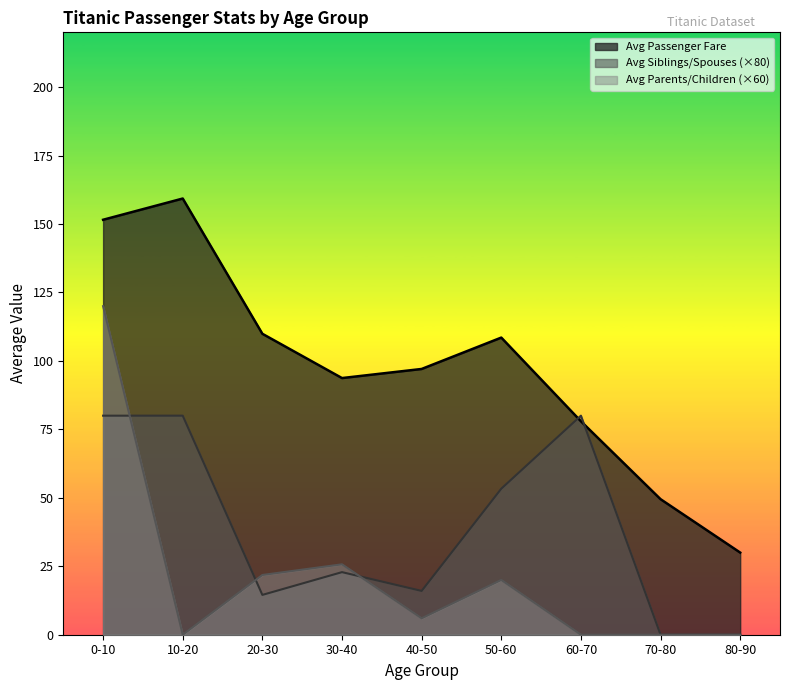

What are all the series names shown in the legend?

Avg Passenger Fare, Avg Siblings/Spouses (×80), Avg Parents/Children (×60)